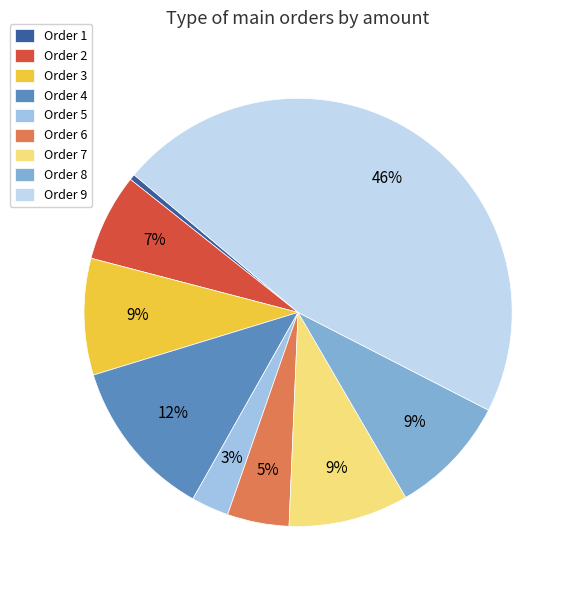

Is it true that Order 8 is 9% of the pie?

True